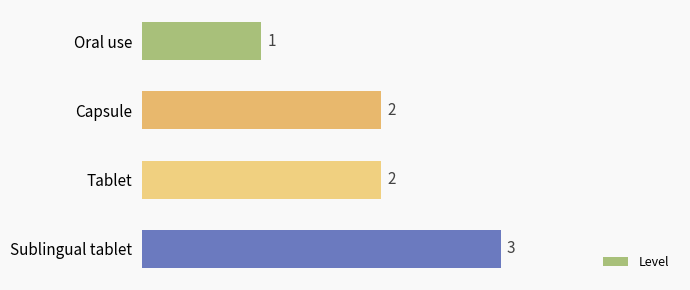

How many series are shown in this chart?

1